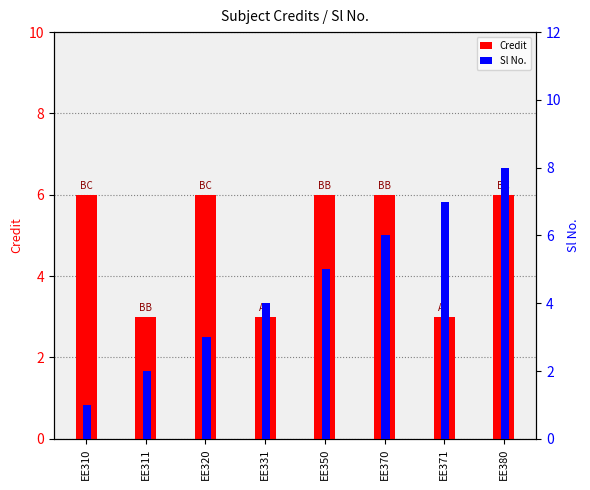

Between EE350 and EE371, which series saw the biggest shift?

Credit